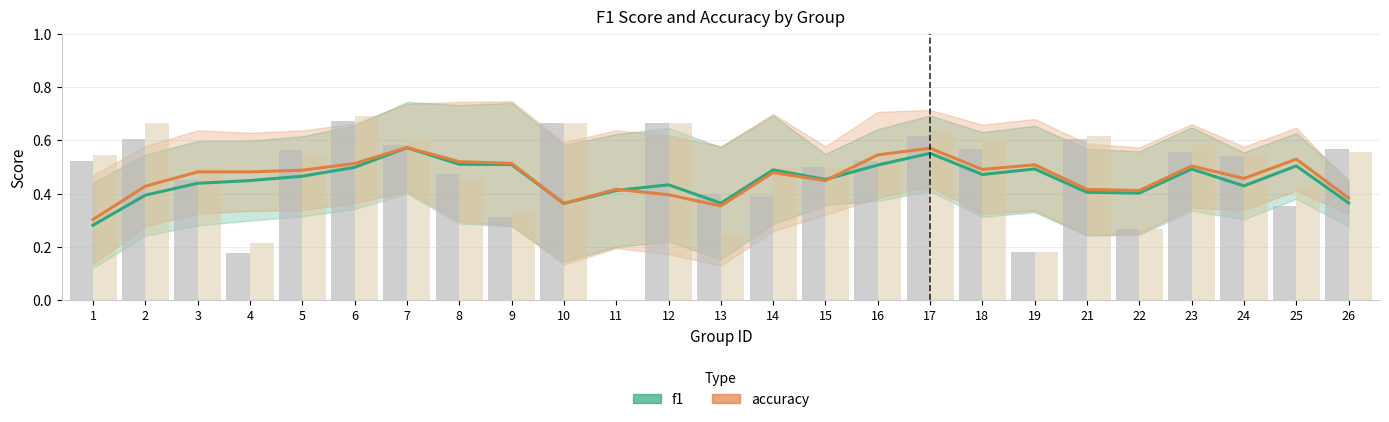

What is the maximum value for accuracy?

0.6